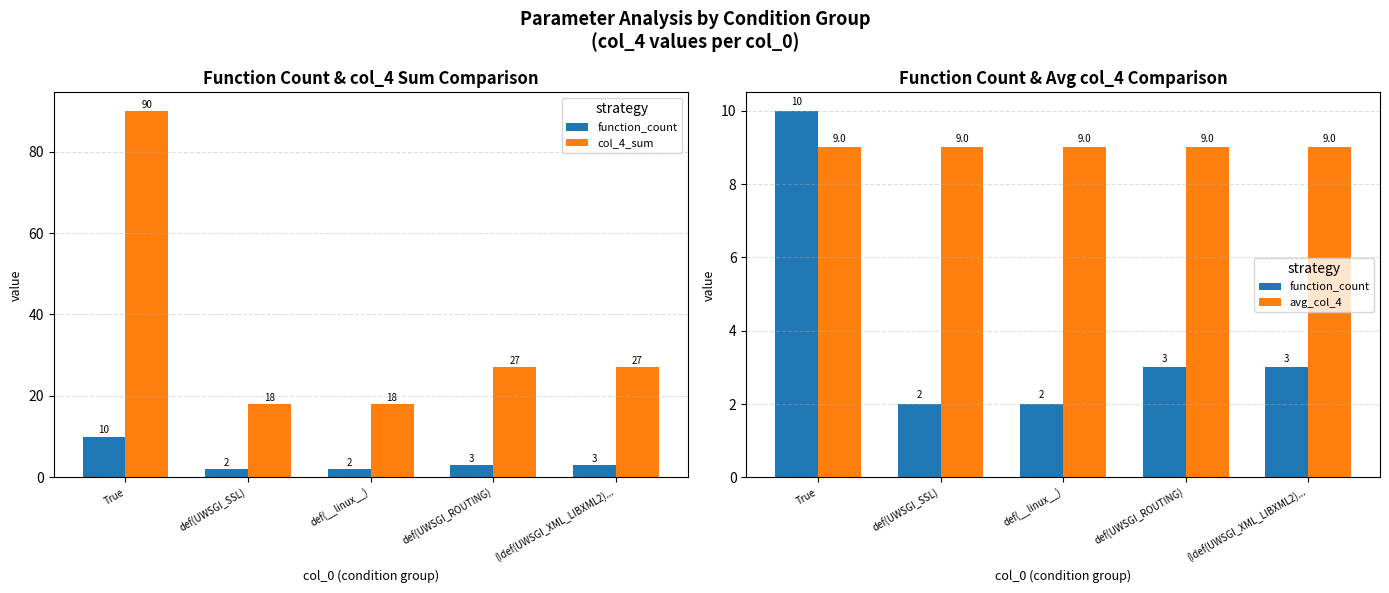

At which label is avg_col_4 closest to 9?

True